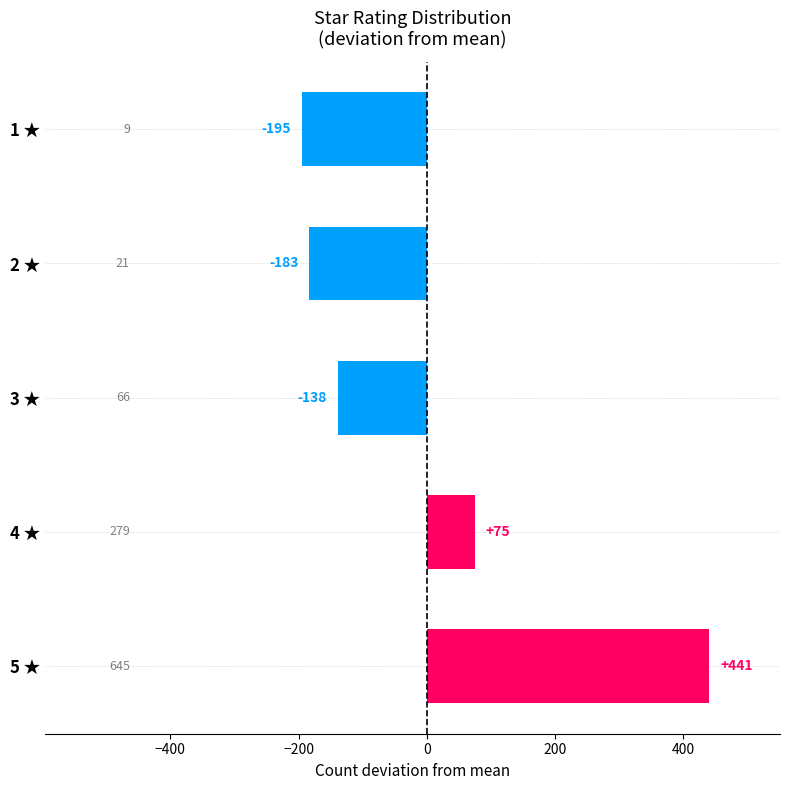

What is the difference between the second highest and minimum values?

270